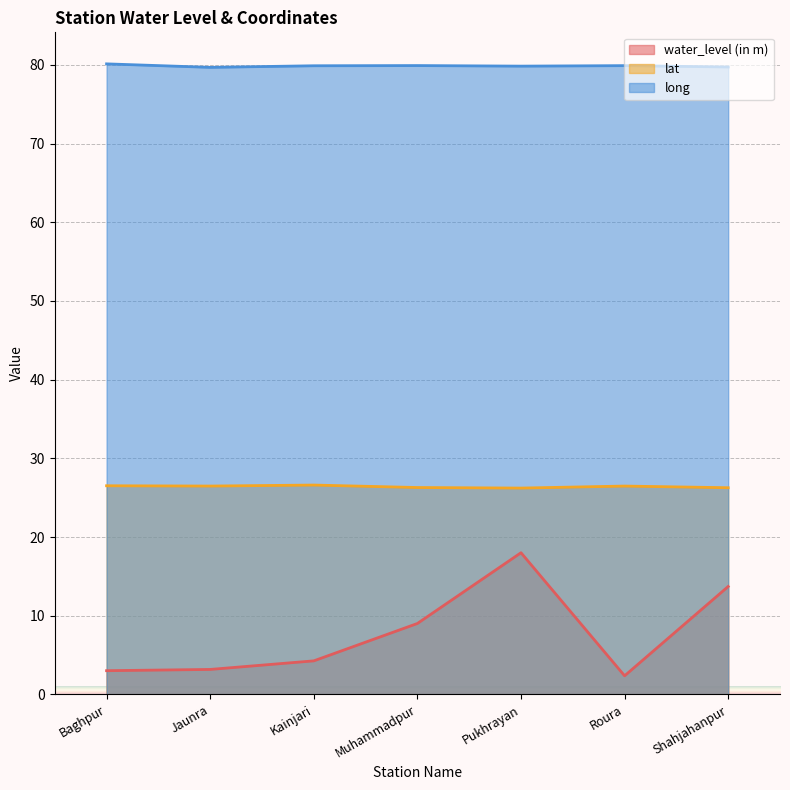

Rank the series by their average value, from lowest to highest.

water_level (in m), lat, long